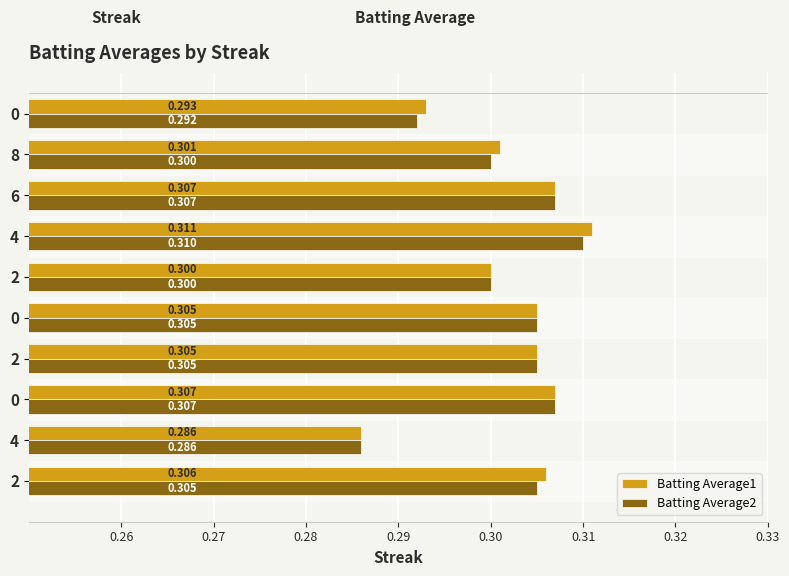

What position from the right is 0.28?

8